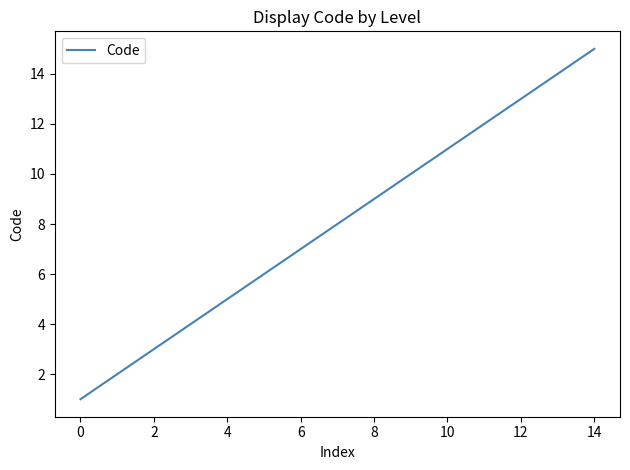

What is the average value?

8